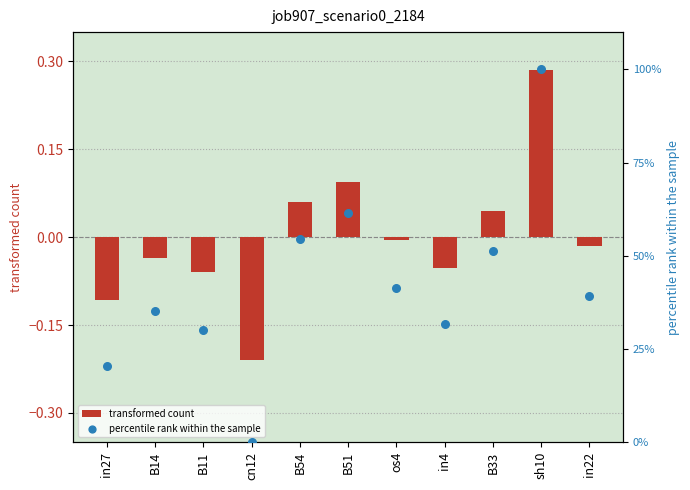

At how many categories does at least one series exceed 10?

10